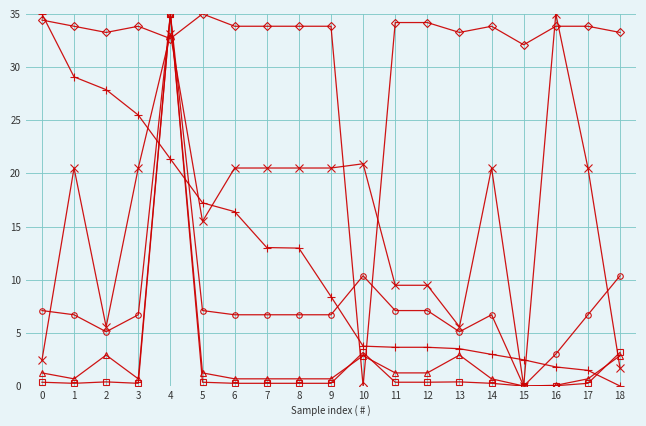

At which category is the sum across all series the highest?

4